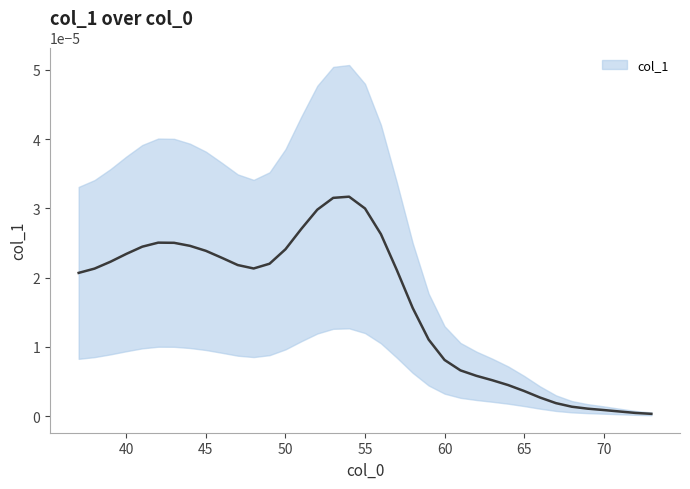

Between 64 and 48, which is larger?

48